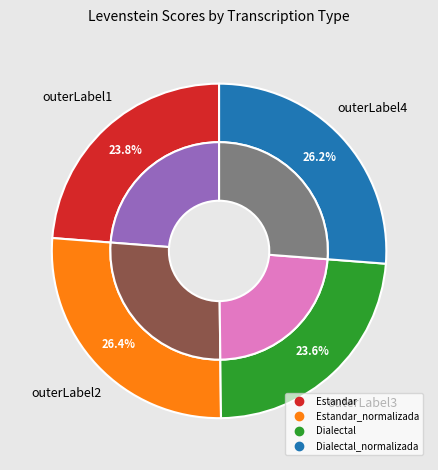

How many slices are in this pie chart?

4